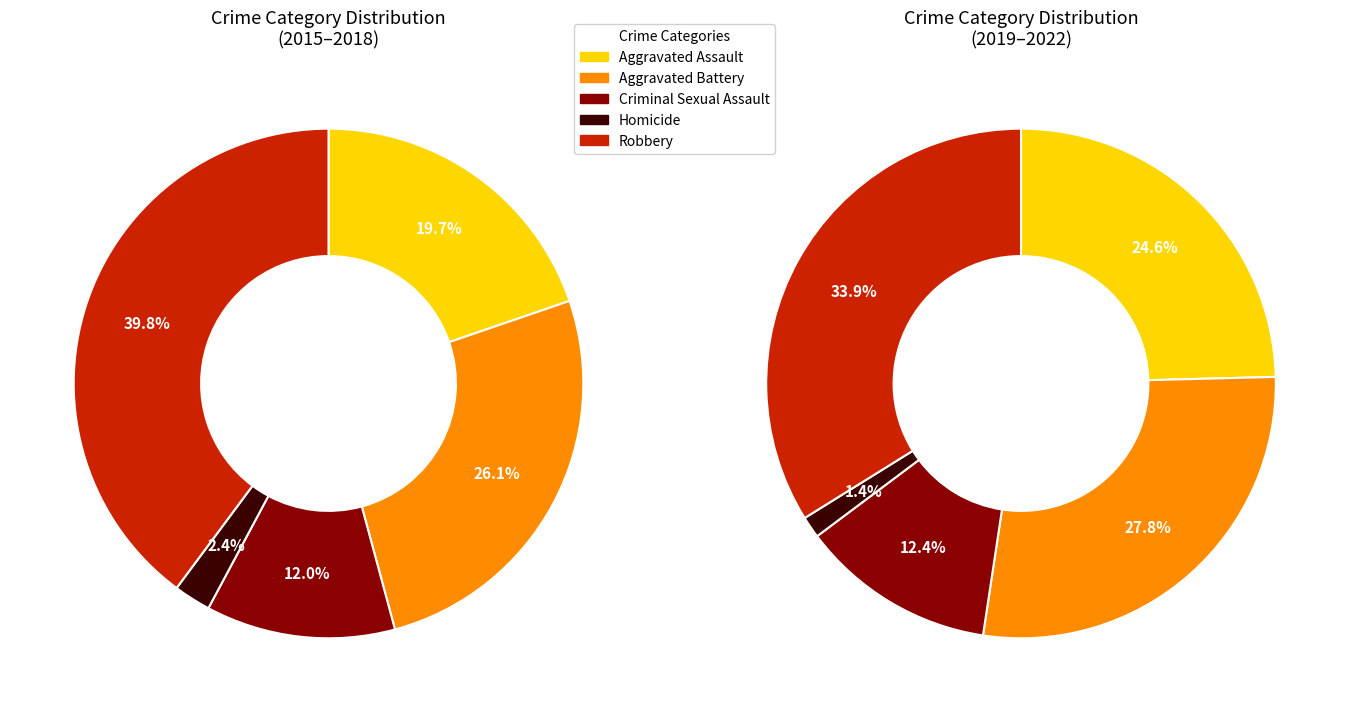

Which series has the largest range (max minus min)?

Robbery